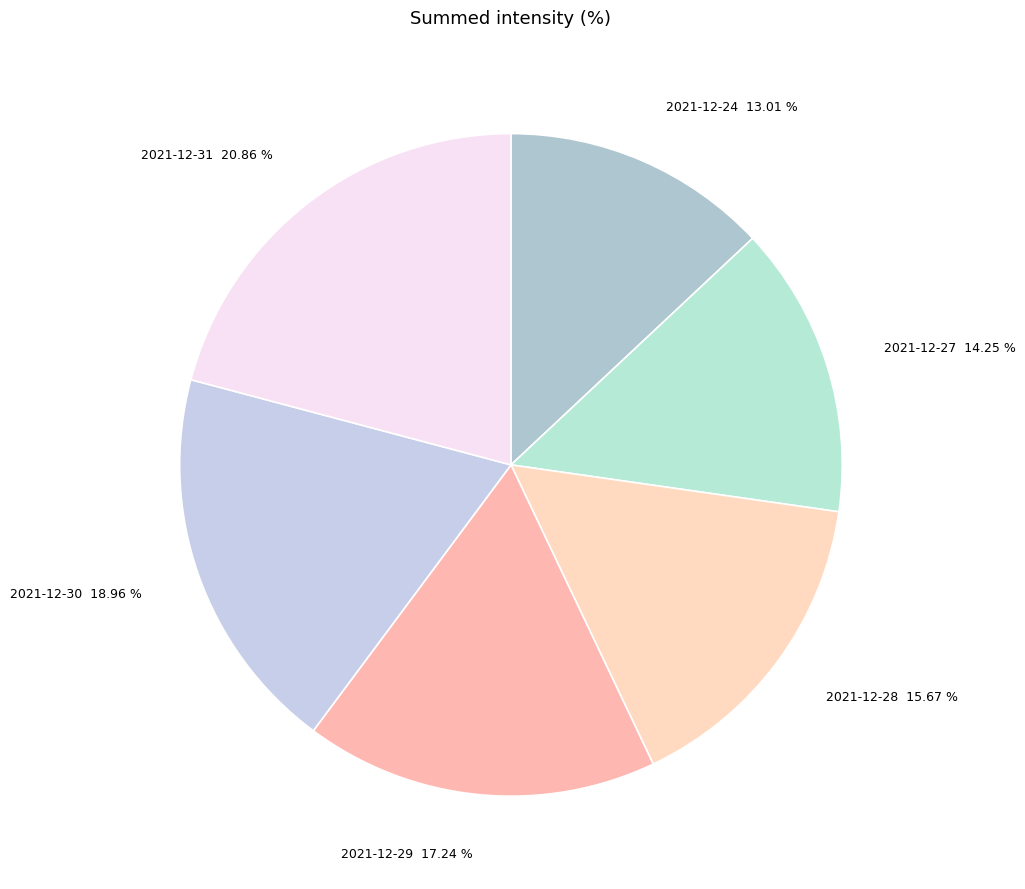

To the nearest percent, what is the average slice percentage?

17%